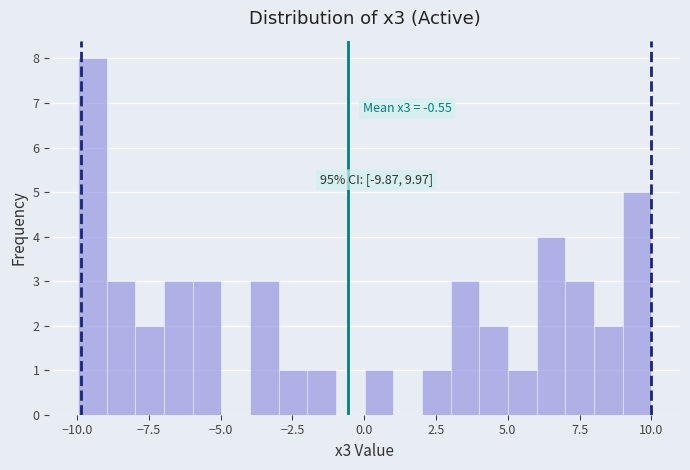

Read against the x-axis, roughly where is the centre of the tallest bar?

-9.5